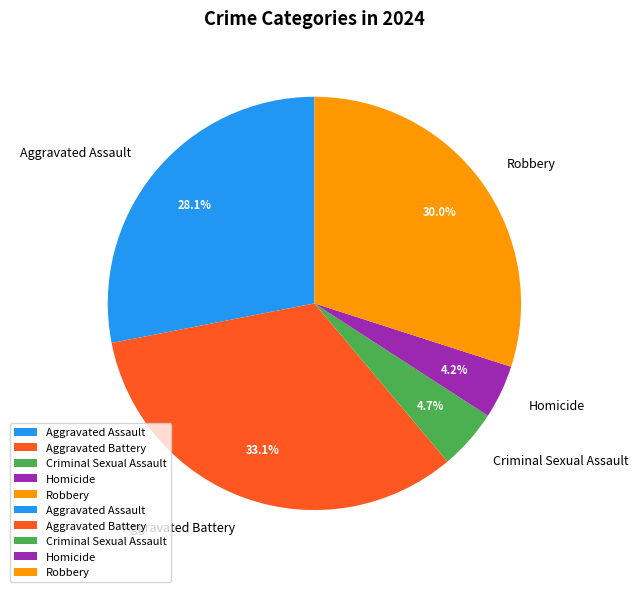

What is the total percentage of Robbery and Aggravated Battery?

63.0%